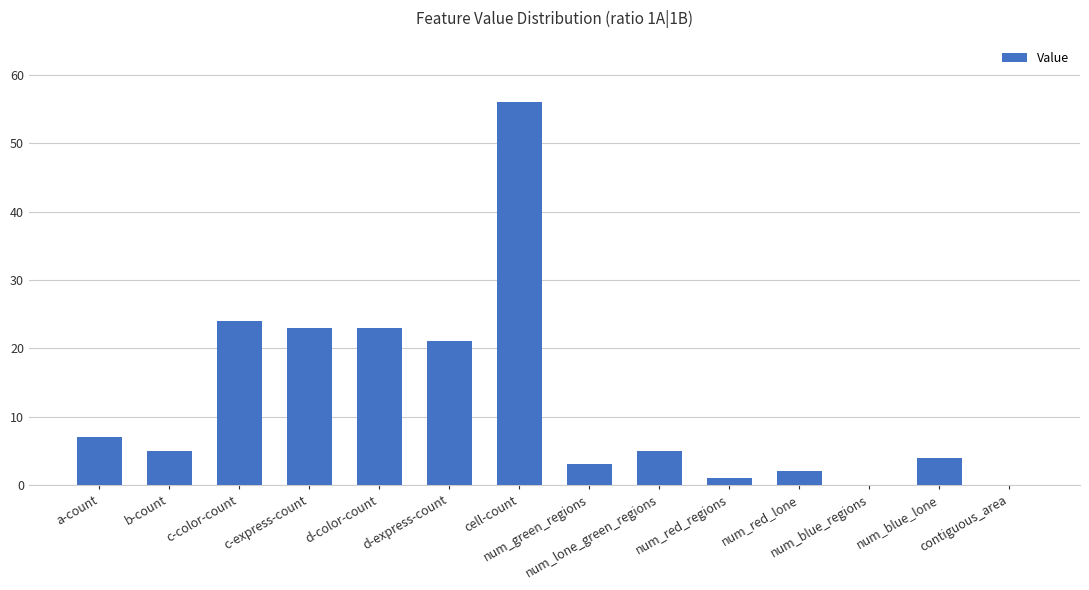

What is the ratio of the value at cell-count to the value at num_red_regions?

56.0